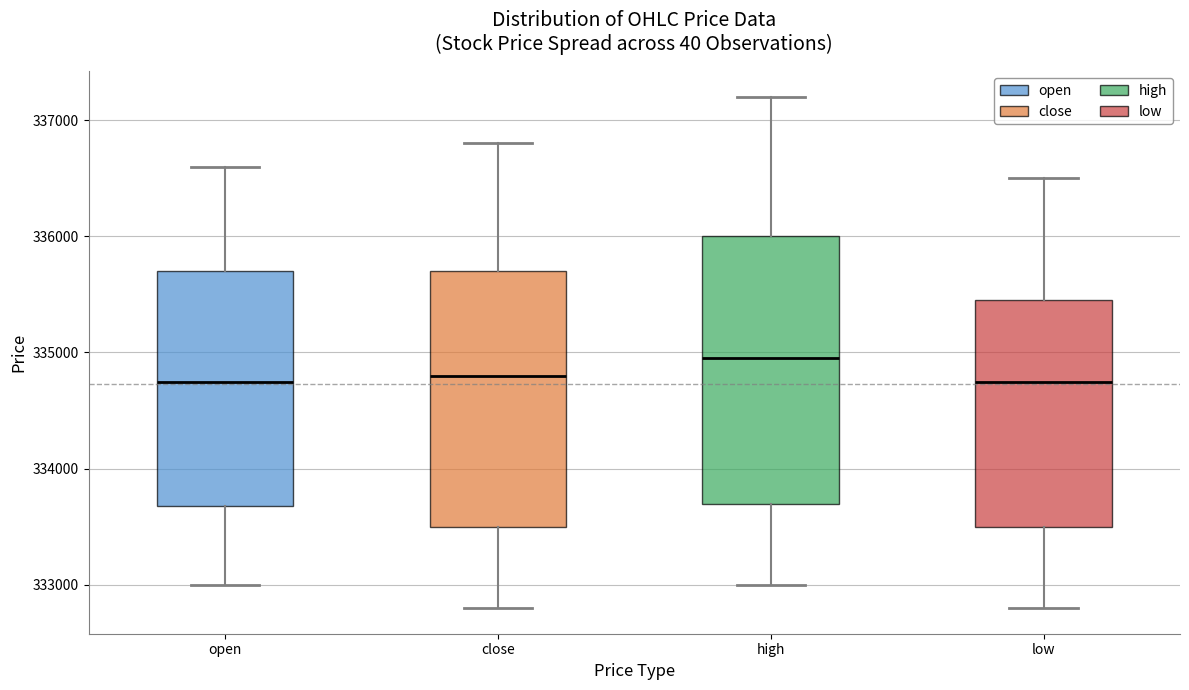

Where does the median line of the box for low sit on the y-axis? The values are not printed on the chart, so give them approximately, as read against the axis.

334800